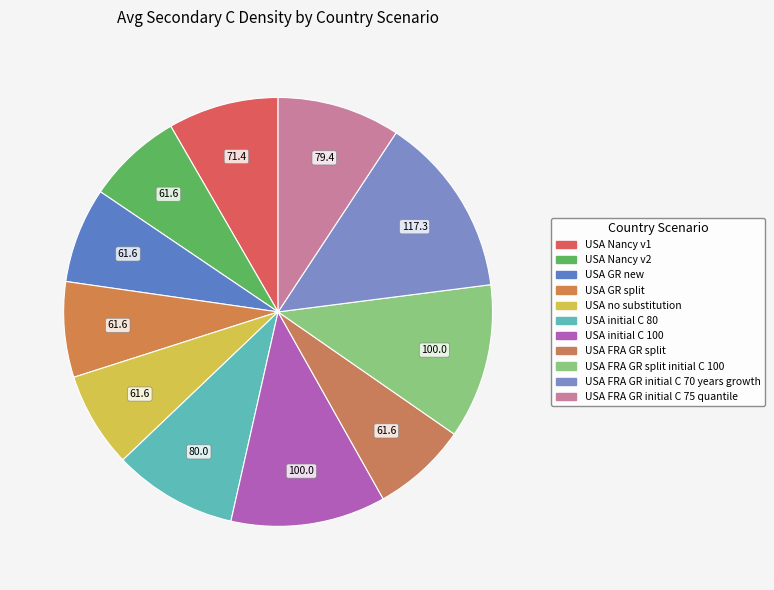

How many segments does this pie chart have?

11